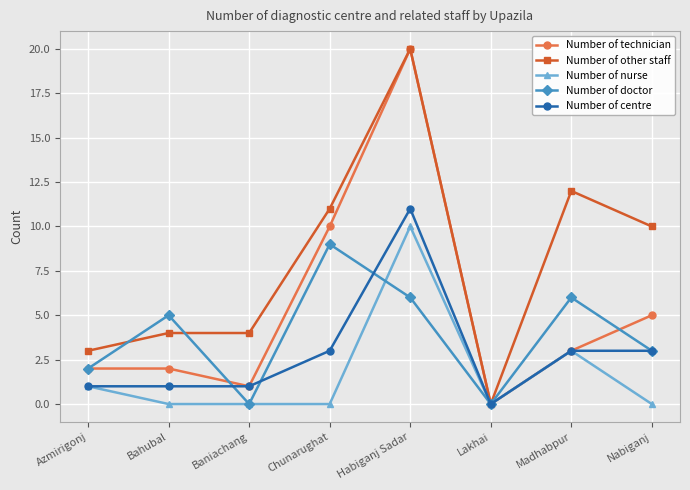

At which label is Number of technician closest to 10?

Chunarughat